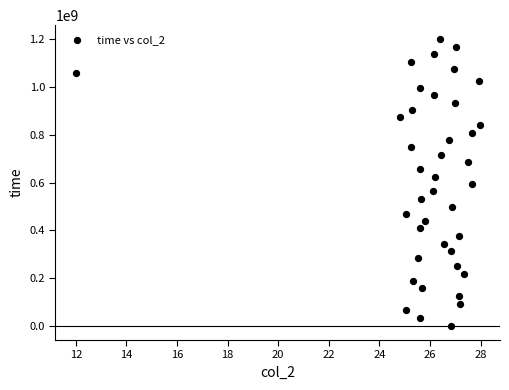

What is the range of Y values (max minus min)?

1199462912